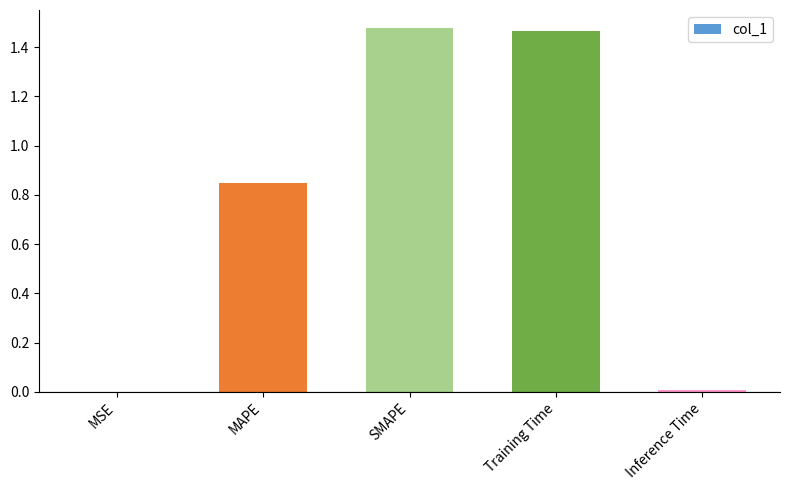

Approximately how many times larger is the value at Training Time compared to SMAPE?

1.0